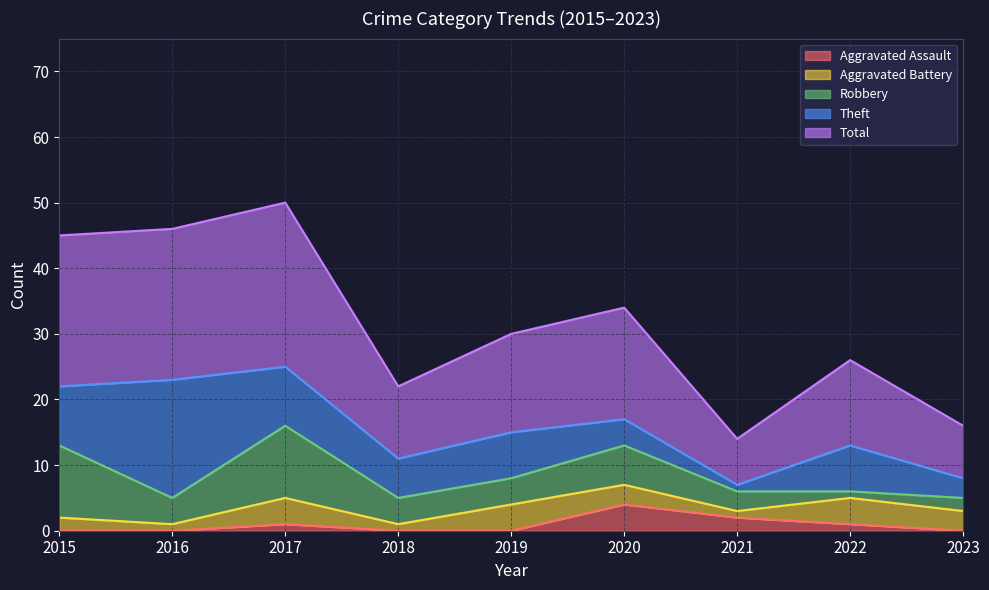

What is the sum of all Aggravated Assault values?

8